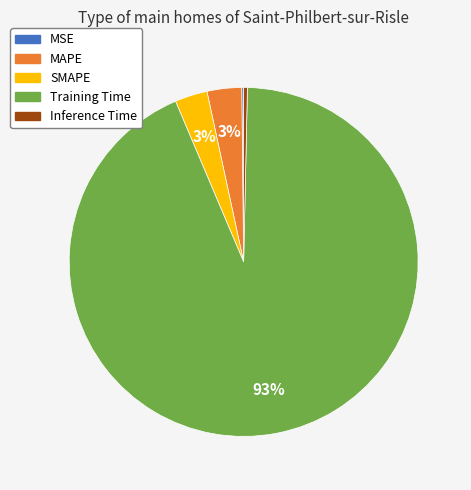

Is it true that Inference Time is 0% of the pie?

True